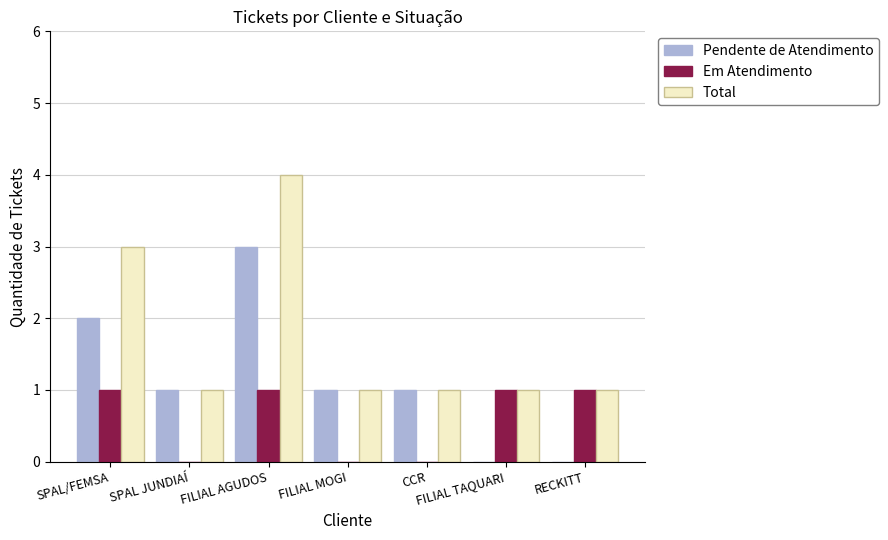

The Pendente de Atendimento series shows 1 at CCR. True or false?

True